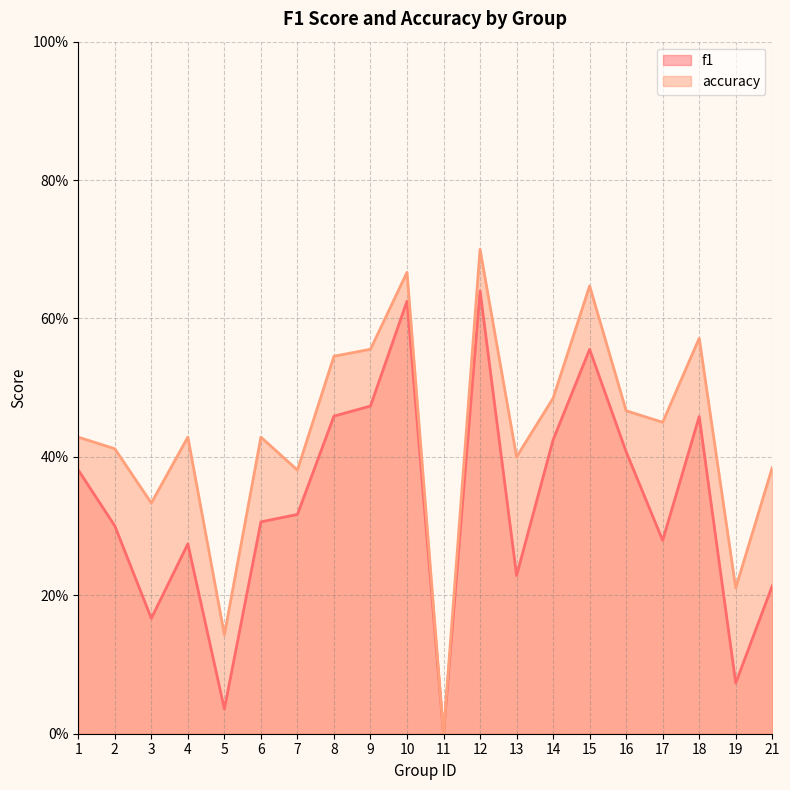

How many categories are shown in the chart?

20